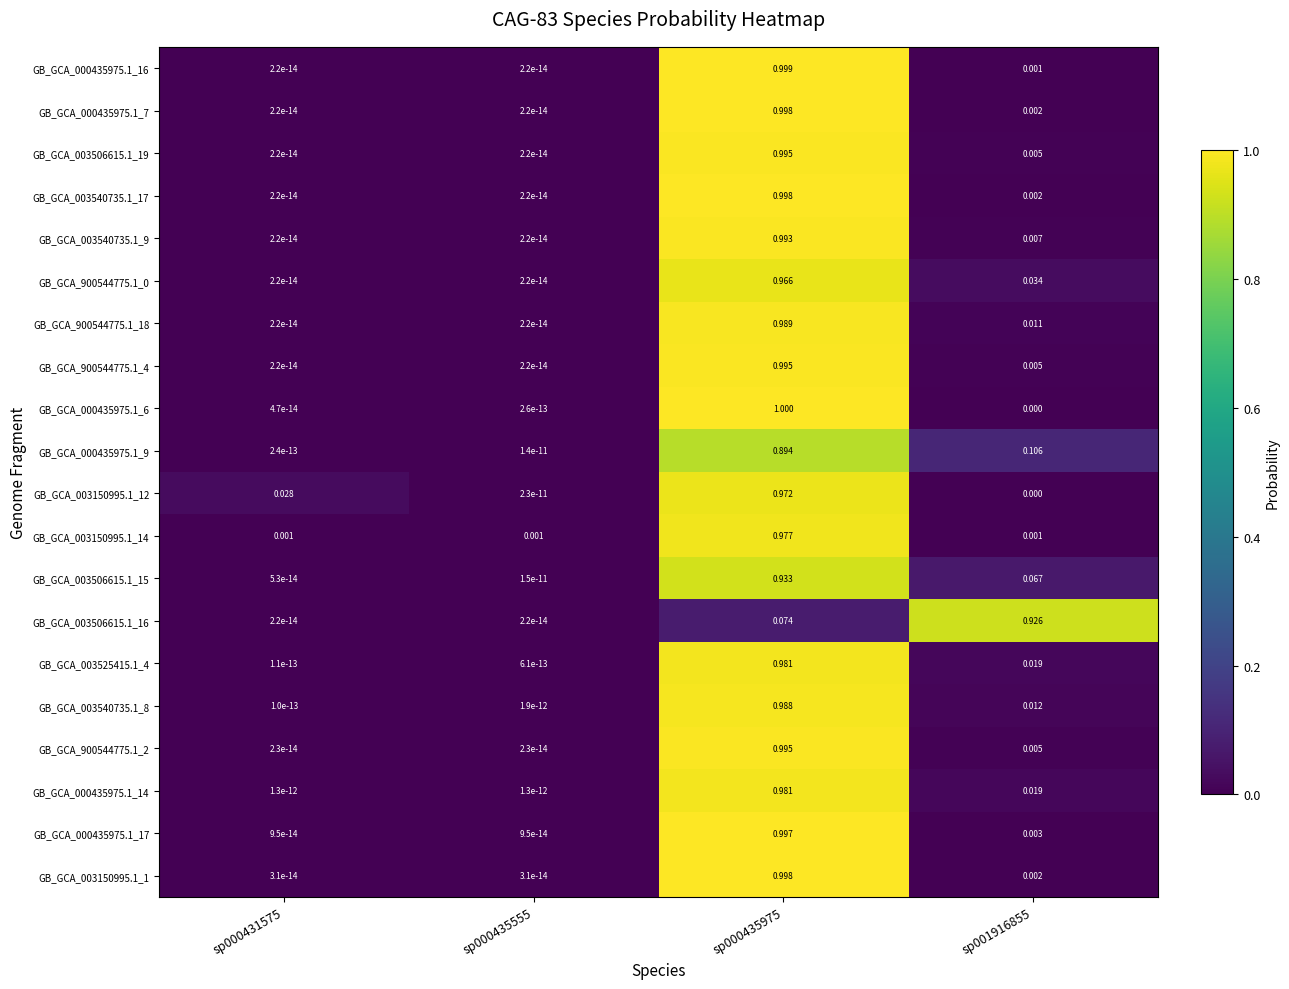

Is the value of GB_GCA_003540735.1_17 at sp000435975 greater than the value of GB_GCA_900544775.1_4 at sp000435975?

Yes